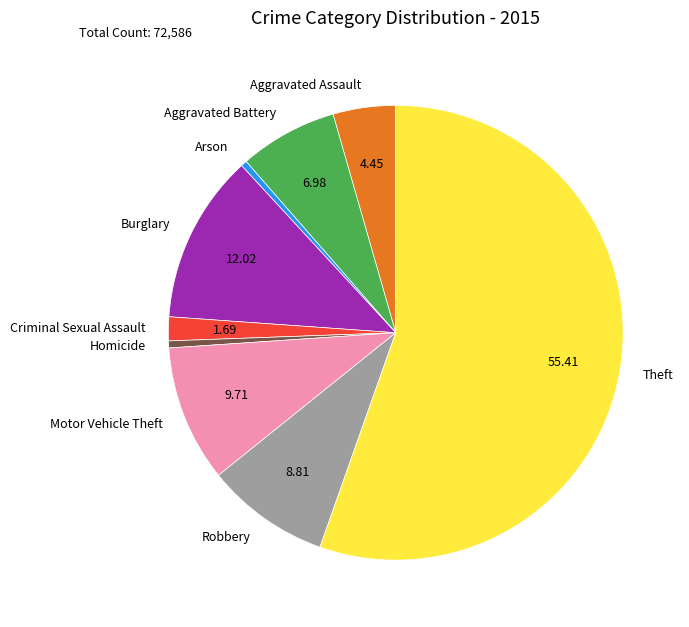

True or false: Aggravated Battery accounts for 14% of the total.

False